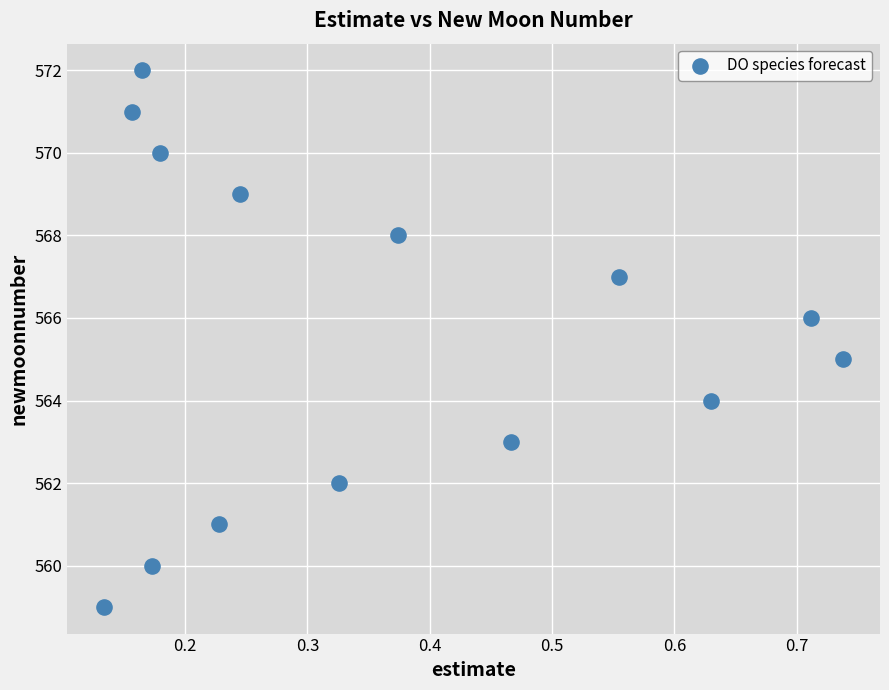

What is the range of Y values (max minus min)?

13